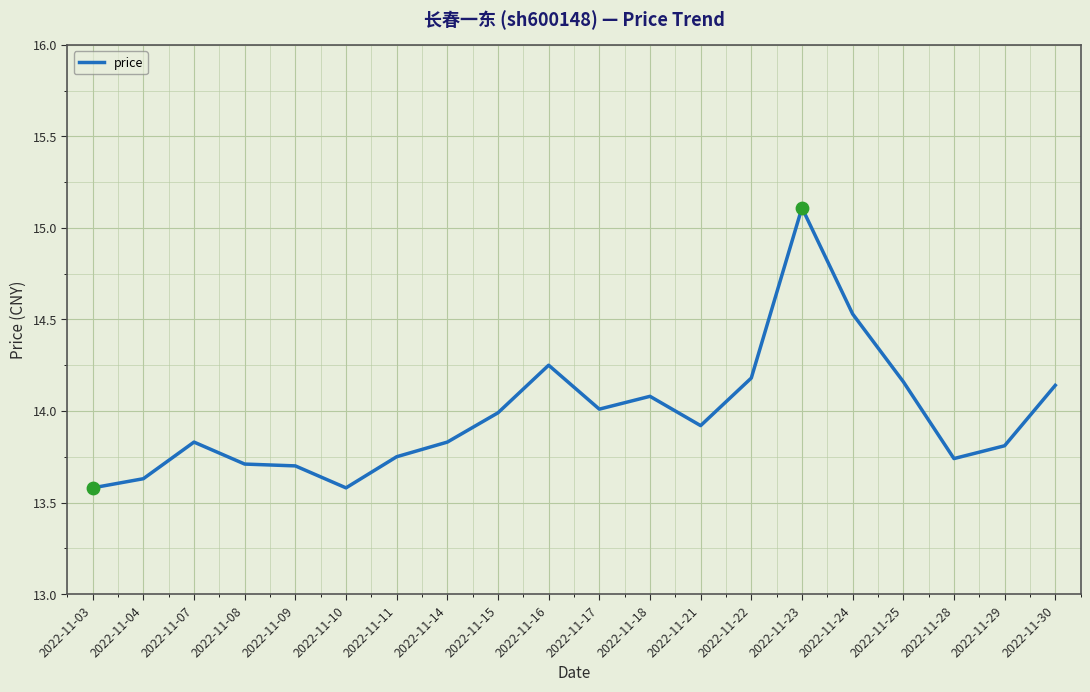

Approximately how many times larger is the value at 2022-11-18 compared to 2022-11-11?

1.0